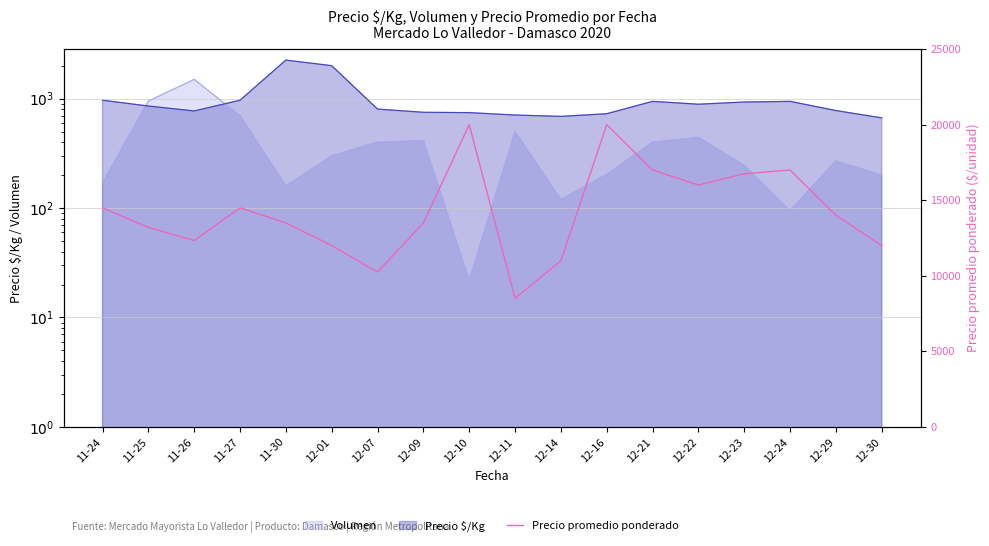

Which has a higher value, 11-24 or 12-23?

12-23